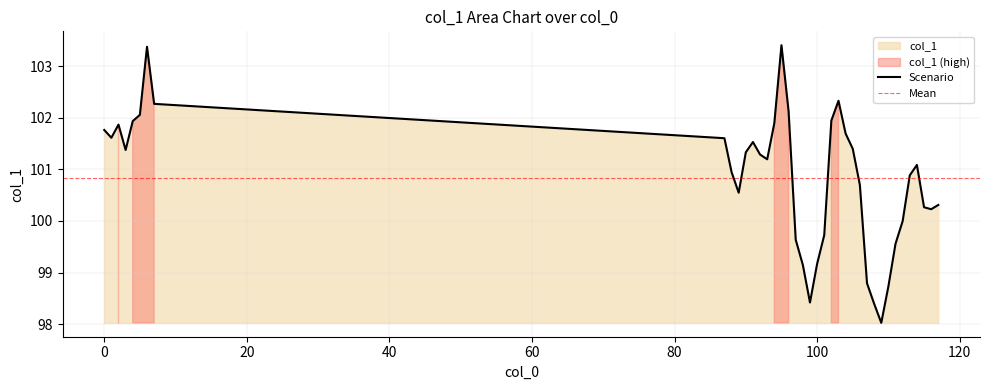

The chart shows a value of 100.9 at 88. True or false?

True